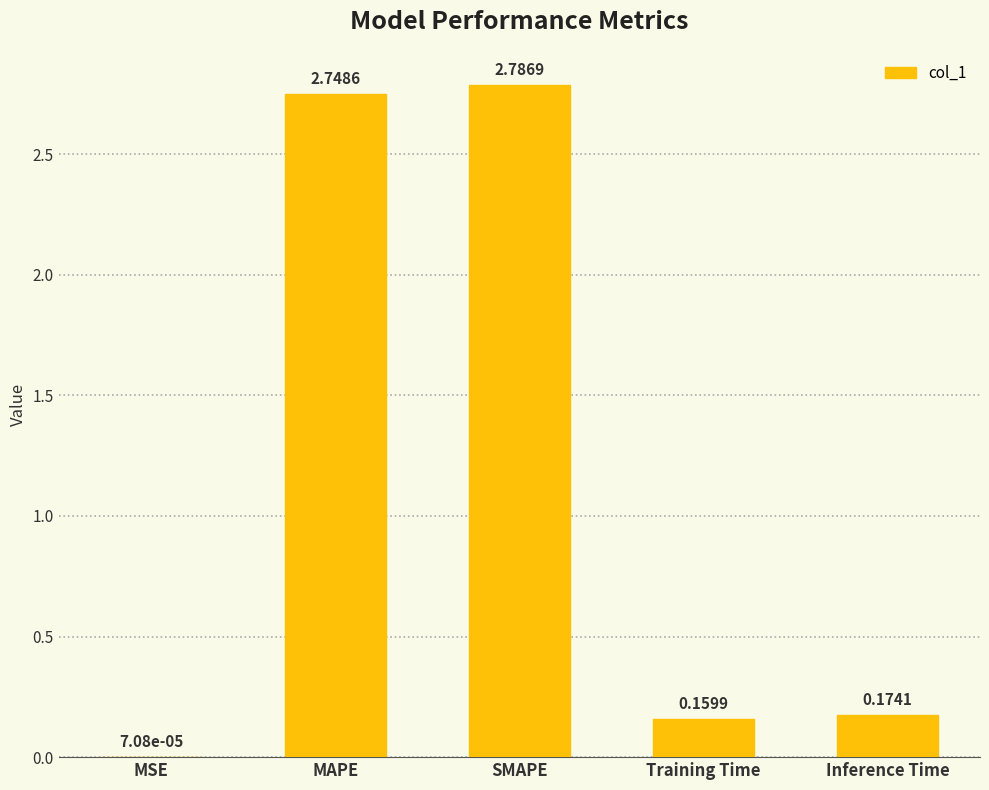

What is the sum of all values?

5.9